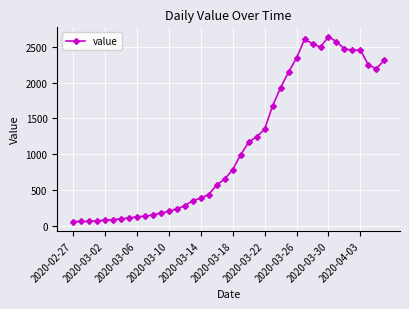

What is the greatest value displayed?

2640